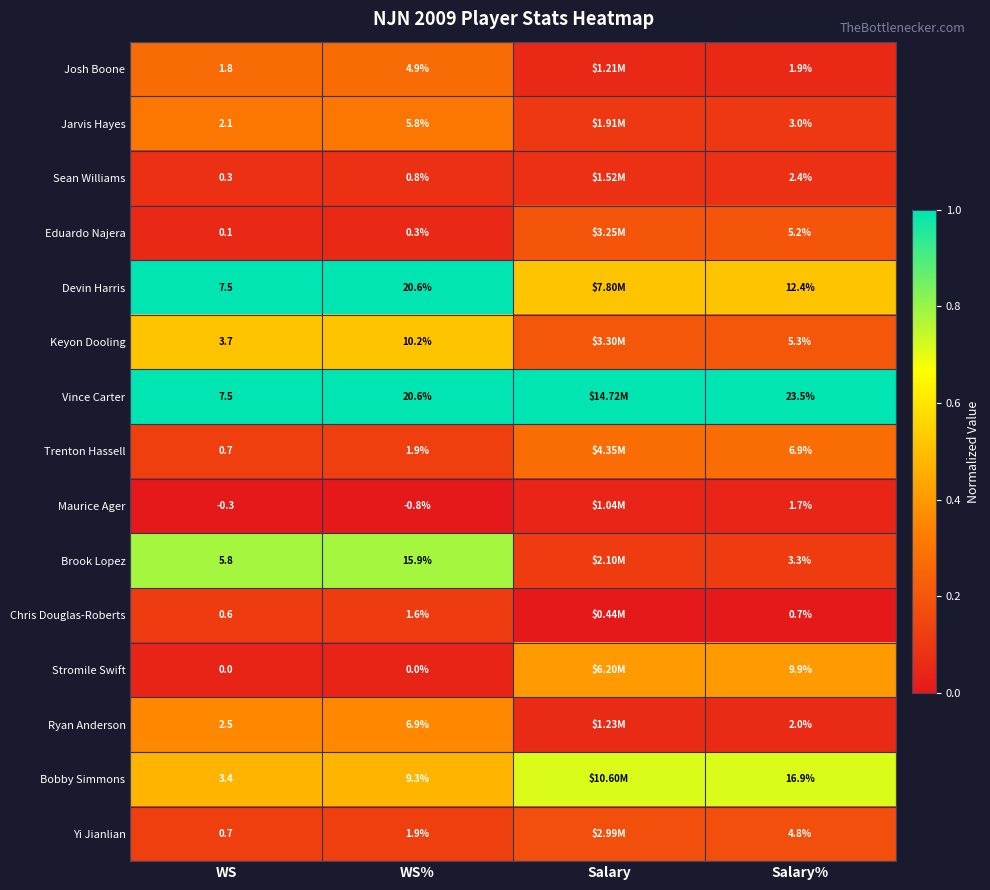

At Salary%, list the series in order from largest to smallest.

Vince Carter, Bobby Simmons, Devin Harris, Stromile Swift, Trenton Hassell, Keyon Dooling, Eduardo Najera, Yi Jianlian, Brook Lopez, Jarvis Hayes, Sean Williams, Ryan Anderson, Josh Boone, Maurice Ager, Chris Douglas-Roberts